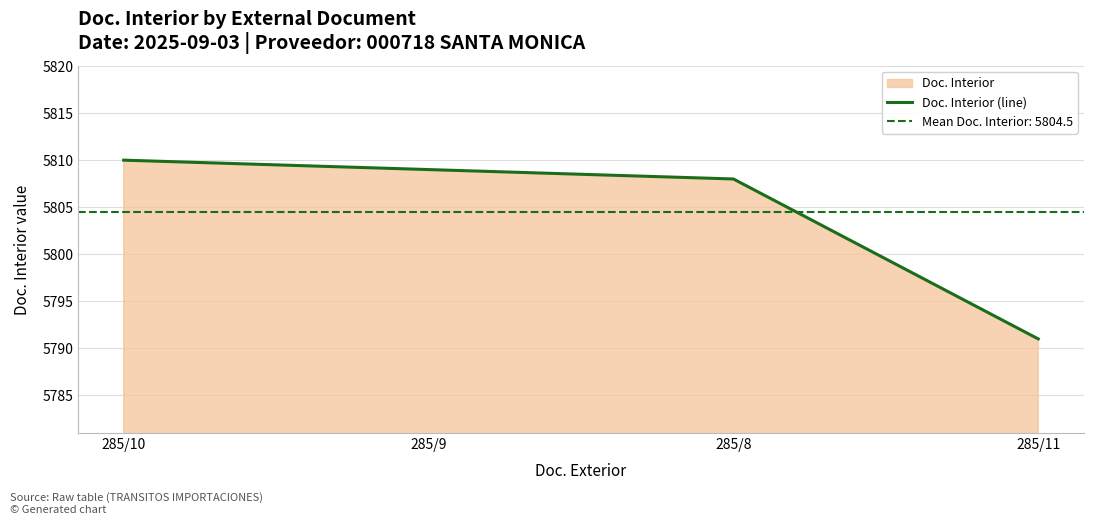

Does the chart display data point markers on the line(s)?

No